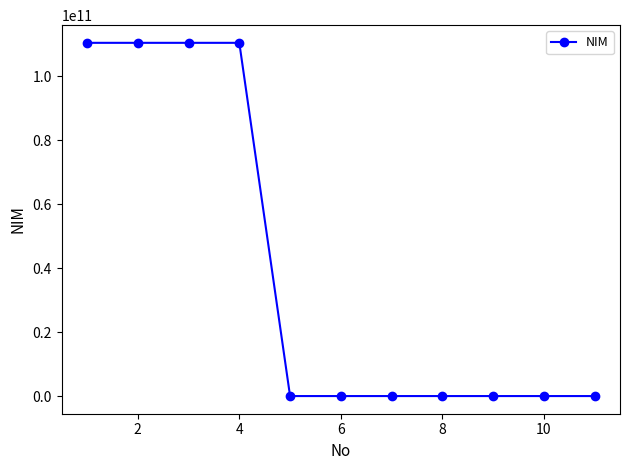

What is the greatest value displayed?

110533430888